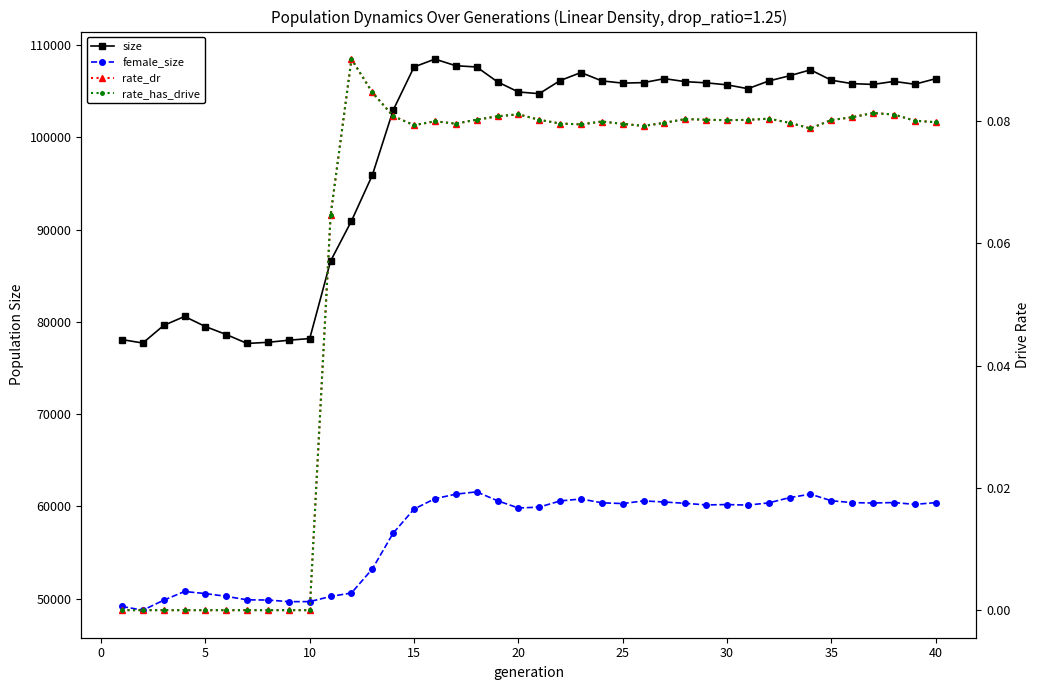

Reading left to right, list all the values displayed in this chart.

size: 78089.0	77719.0	79626.0	80599.0	79503.0	78640.0	77672.0	77797.0	78023.0	78205.0	86608.0	90952.0	95914.0	102966.0	107642.0	108493.0	107777.0	107639.0	106026.0	104930.0	104746.0	106167.0	107039.0	106133.0	105890.0	105945.0	106375.0	106049.0	105921.0	105704.0	105287.0	106122.0	106688.0	107329.0	106204.0	105833.0	105750.0	106077.0	105769.0	106368.0
female_size: 49162.0	48763.0	49840.0	50787.0	50561.0	50264.0	49882.0	49862.0	49687.0	49690.0	50250.0	50626.0	53234.0	57117.0	59722.0	60848.0	61335.0	61589.0	60624.0	59838.0	59933.0	60601.0	60816.0	60399.0	60319.0	60606.0	60488.0	60342.0	60172.0	60210.0	60151.0	60392.0	60963.0	61336.0	60623.0	60422.0	60377.0	60428.0	60230.0	60419.0
rate_dr: 0.0	0.0	0.0	0.0	0.0	0.0	0.0	0.0	0.0	0.0	0.1	0.1	0.1	0.1	0.1	0.1	0.1	0.1	0.1	0.1	0.1	0.1	0.1	0.1	0.1	0.1	0.1	0.1	0.1	0.1	0.1	0.1	0.1	0.1	0.1	0.1	0.1	0.1	0.1	0.1
rate_has_drive: 0.0	0.0	0.0	0.0	0.0	0.0	0.0	0.0	0.0	0.0	0.1	0.1	0.1	0.1	0.1	0.1	0.1	0.1	0.1	0.1	0.1	0.1	0.1	0.1	0.1	0.1	0.1	0.1	0.1	0.1	0.1	0.1	0.1	0.1	0.1	0.1	0.1	0.1	0.1	0.1